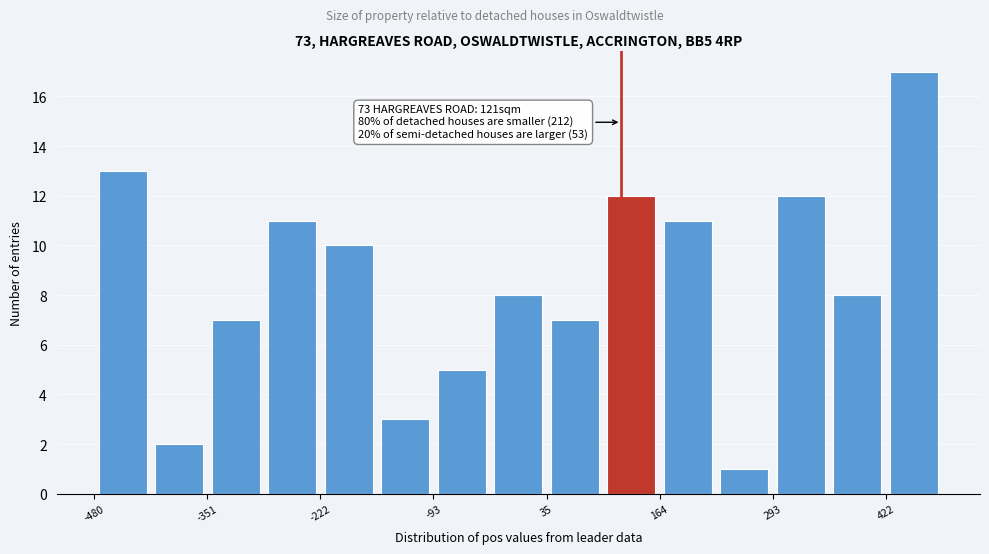

Around what value on the x-axis is the tallest bar? Give the approximate position of its centre, as read against the axis.

460